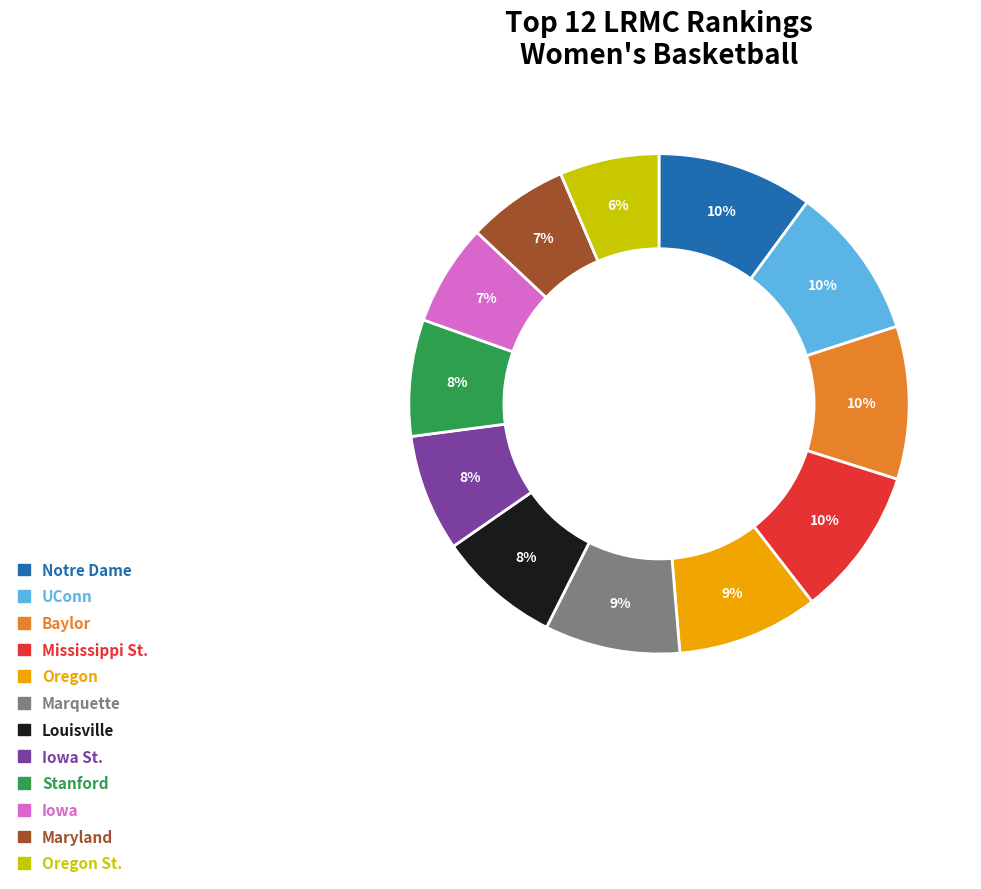

Is the sum of Stanford and Baylor greater than half?

No